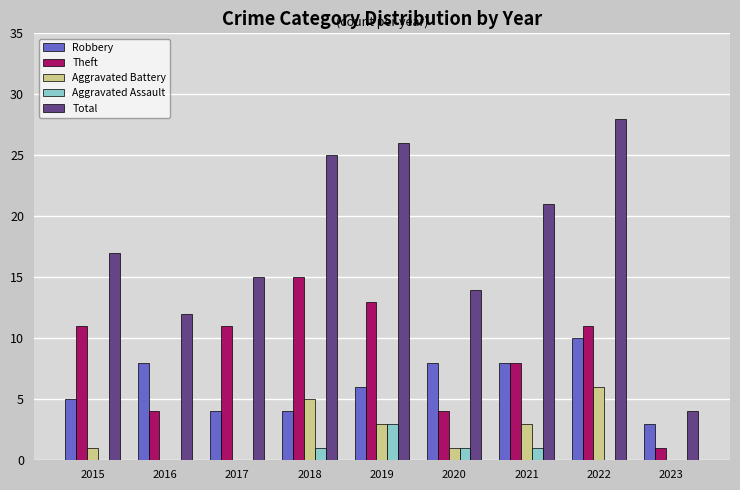

At which category is the sum across all series the highest?

2022